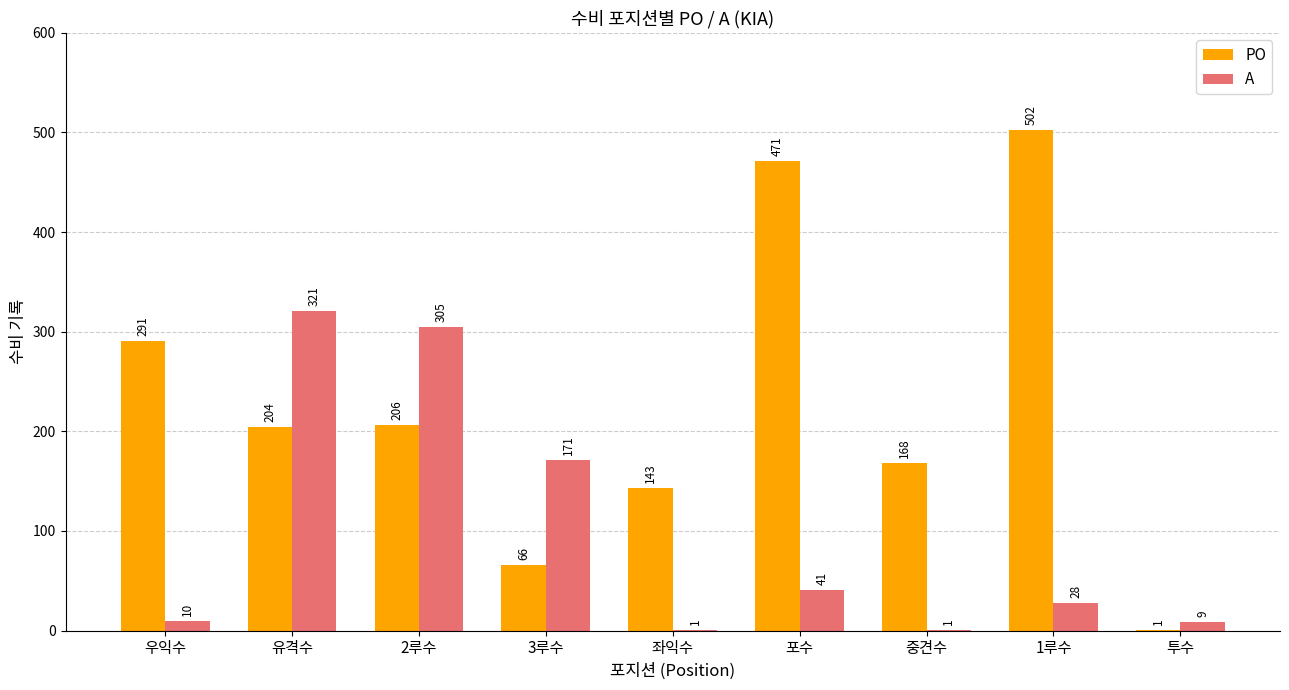

Which category has the highest value in the A series?

유격수